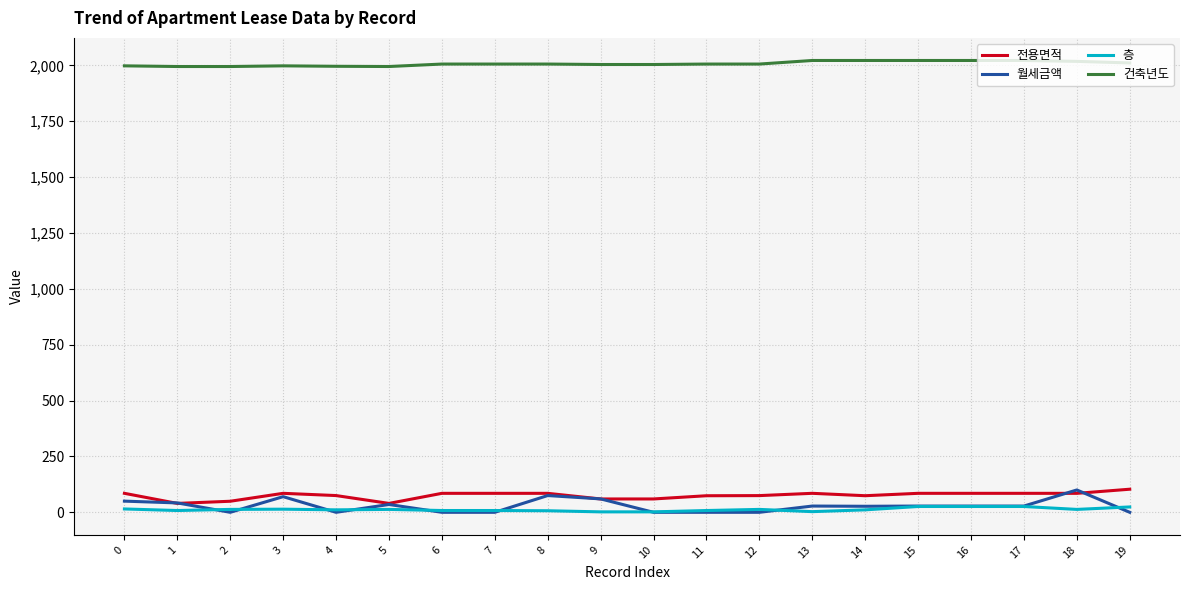

Read the 월세금액 value at 17.

28.0